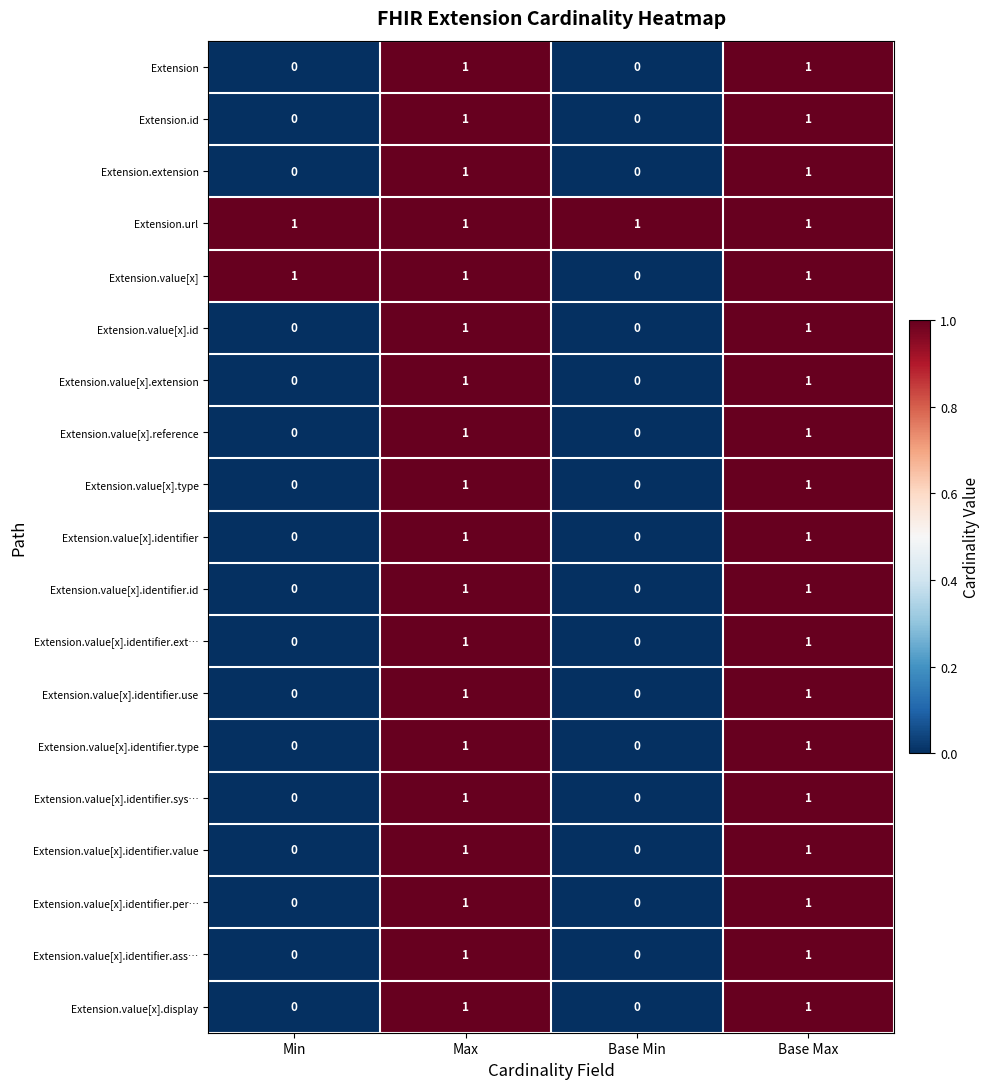

Count the Extension.value[x] values in the range 1 to 2.

3